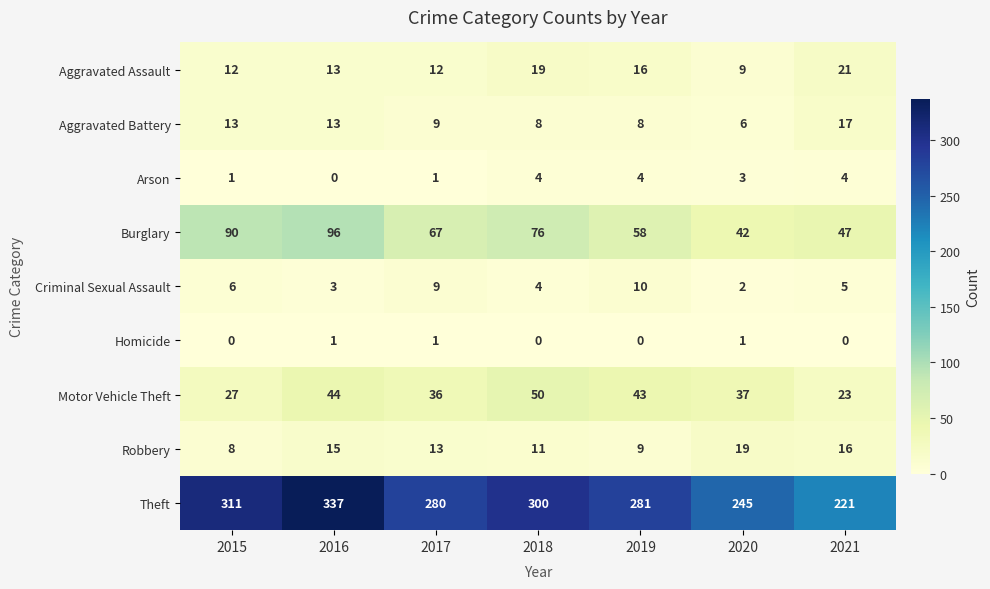

At 2020, list the series in order from smallest to largest.

Homicide, Criminal Sexual Assault, Arson, Aggravated Battery, Aggravated Assault, Robbery, Motor Vehicle Theft, Burglary, Theft